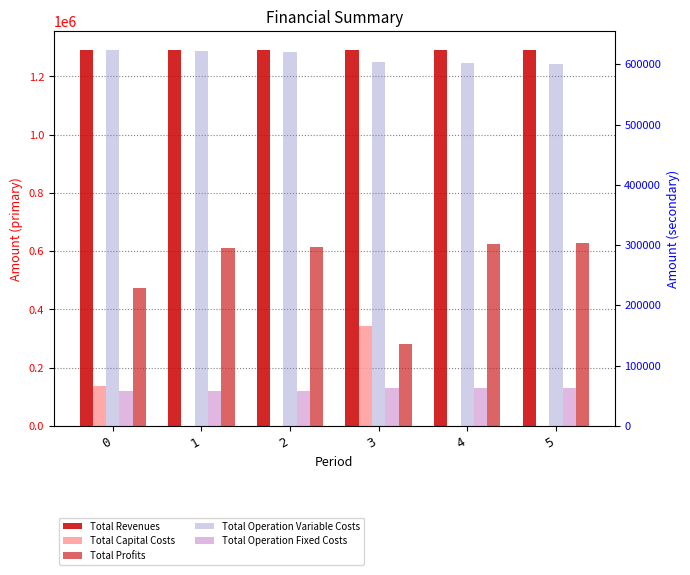

Does the chart contain any negative values?

No